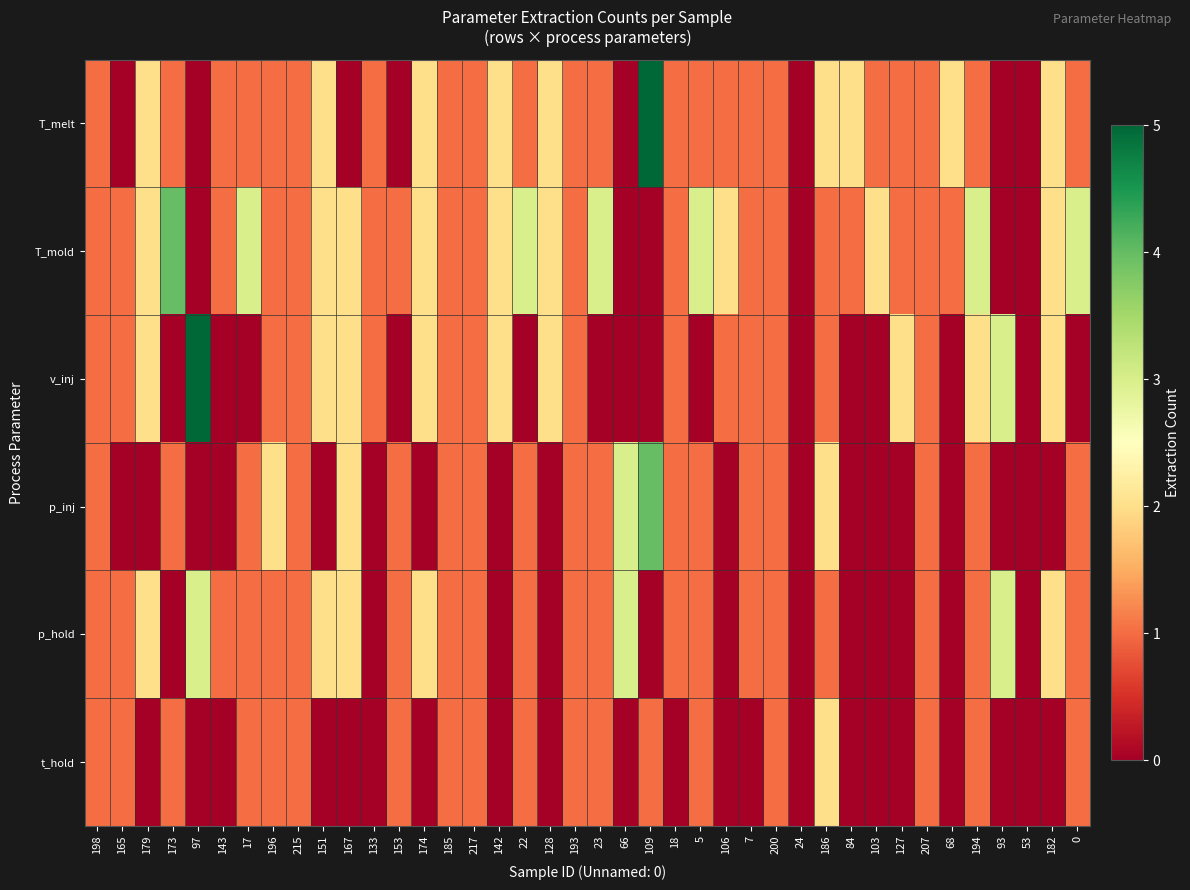

At which category is the sum across all series the highest?

109